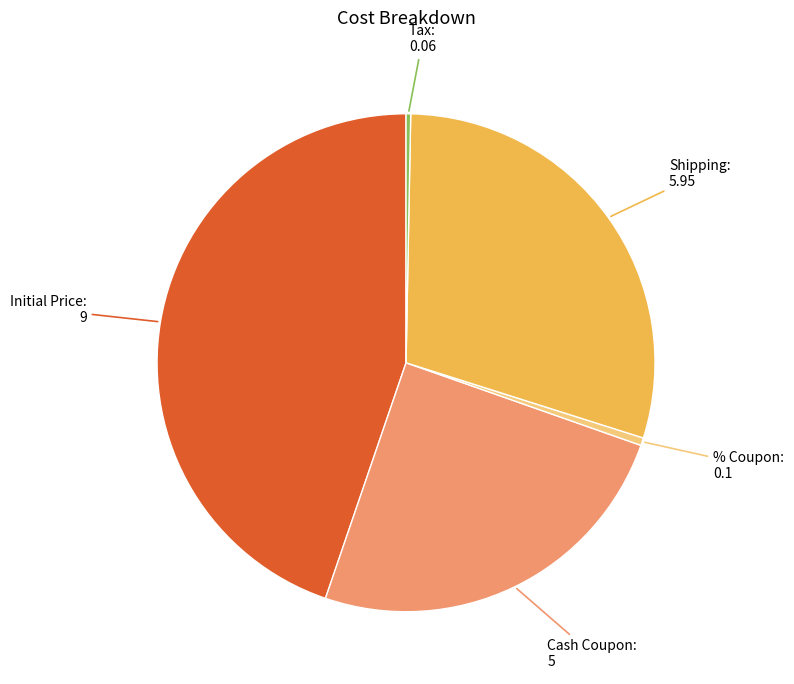

Is % Coupon the majority of the pie?

No